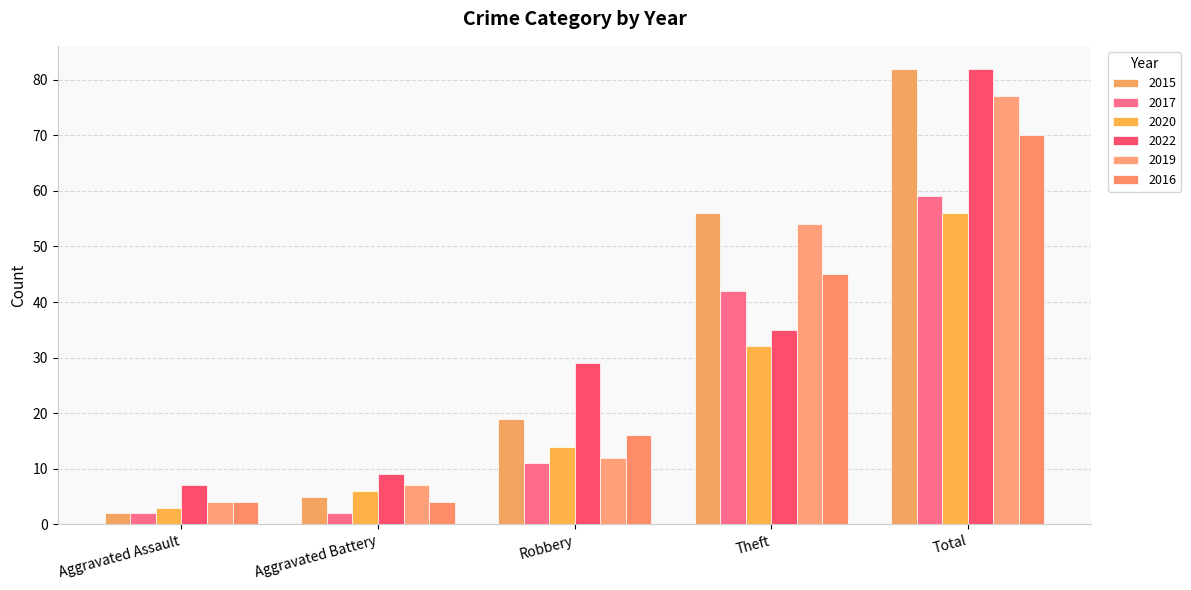

Rank the series at Aggravated Battery from highest to lowest value.

2022, 2019, 2020, 2015, 2016, 2017